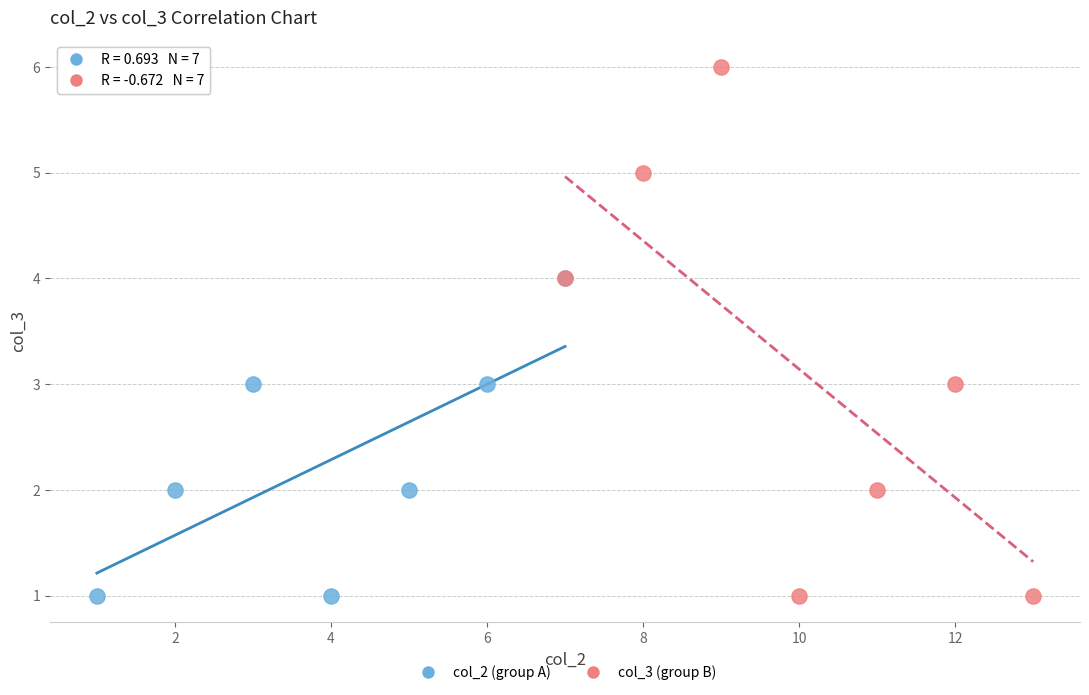

Which series contains the highest Y value?

col_3 (group B)